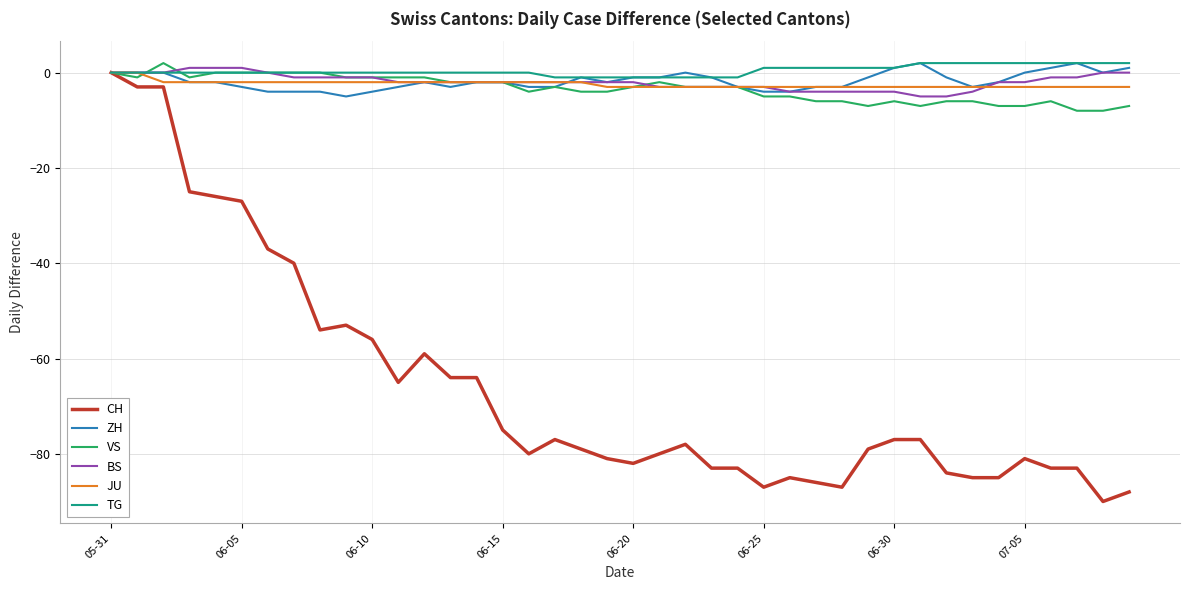

What is the smallest value displayed?

-90